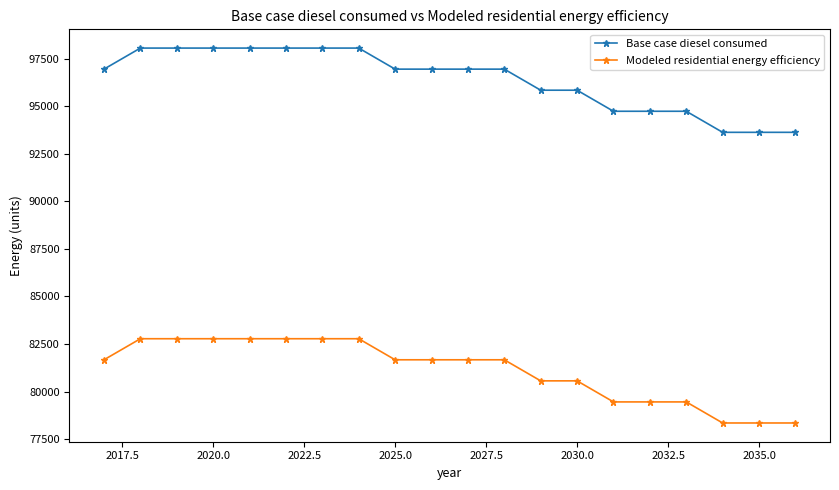

What is the minimum value for Base case diesel consumed?

93628.2